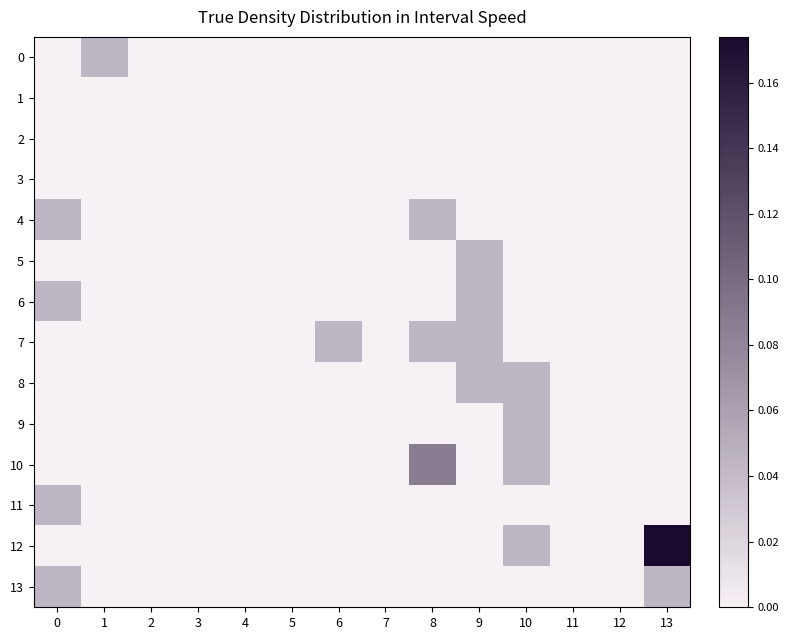

Which has a higher value, 4 or 3?

4